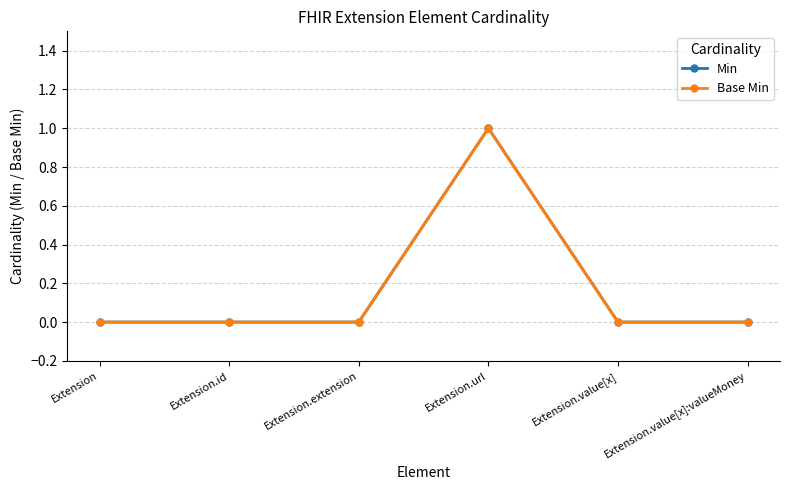

Reading left to right, list all the values displayed in this chart.

Min: 0	0	0	1	0	0
Base Min: 0	0	0	1	0	0